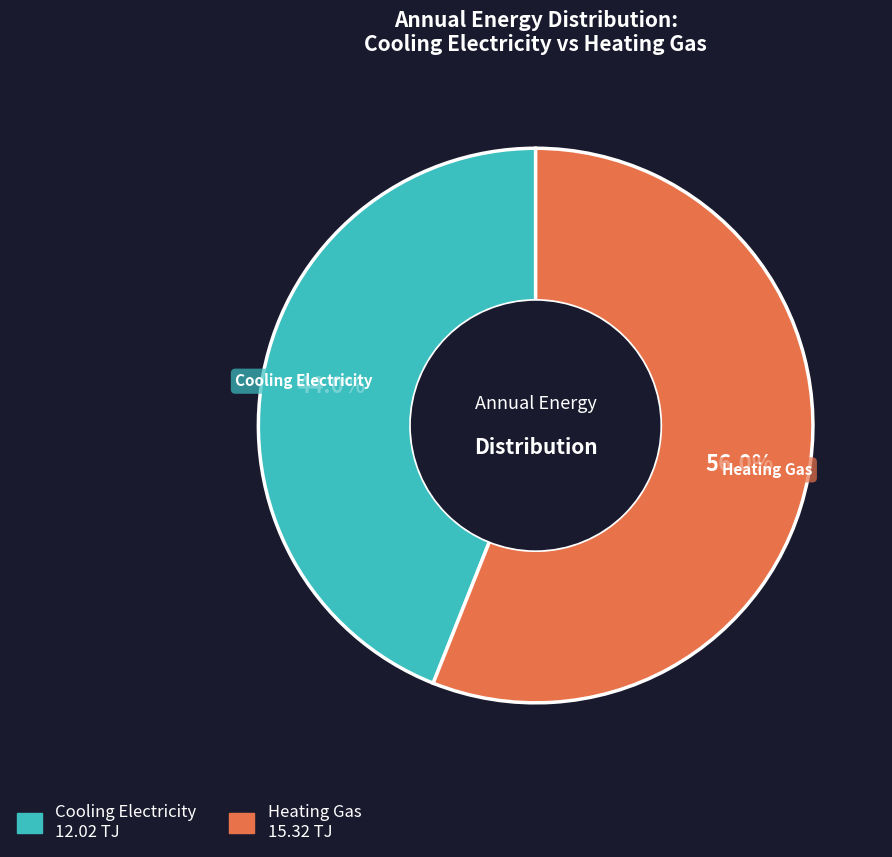

Does any single category account for the majority?

Yes